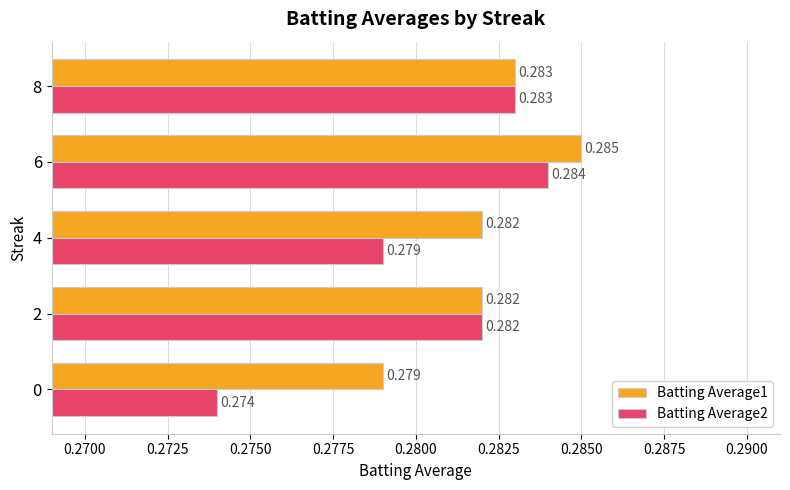

Is the value of Batting Average1 at 2 greater than the value of Batting Average2 at 6?

No